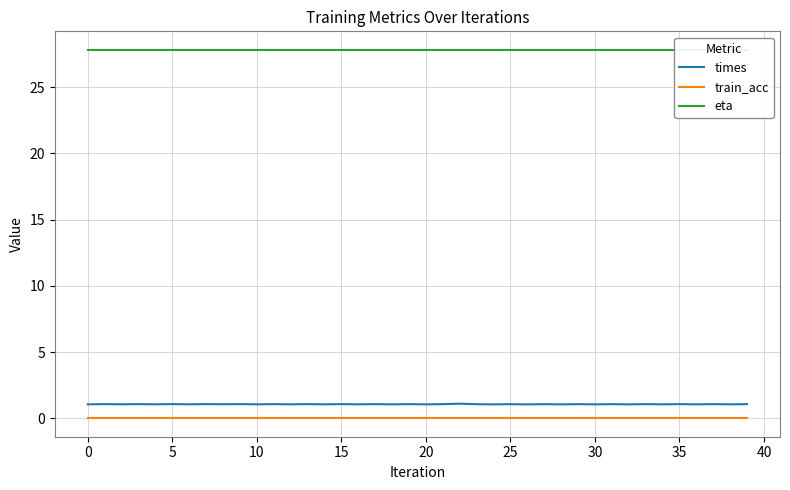

True or false: times and train_acc cross at least once.

False